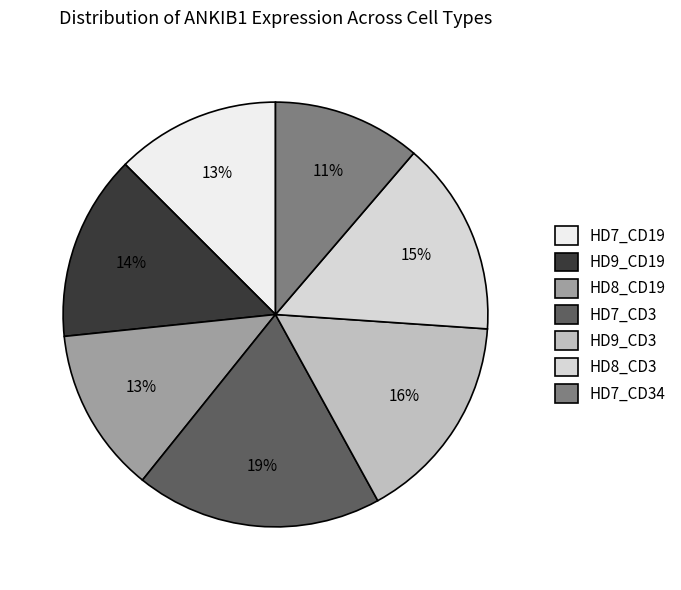

Do HD7_CD19 and HD8_CD19 together represent more than half of the pie?

No